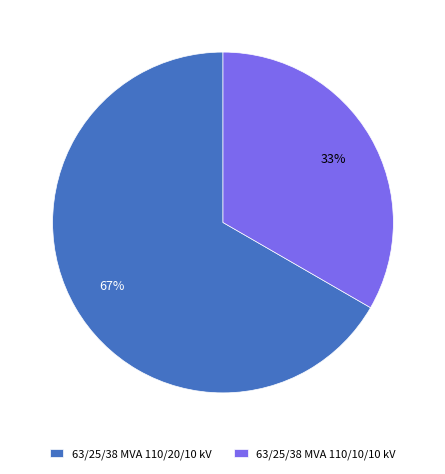

Count the number of slices in the pie.

2